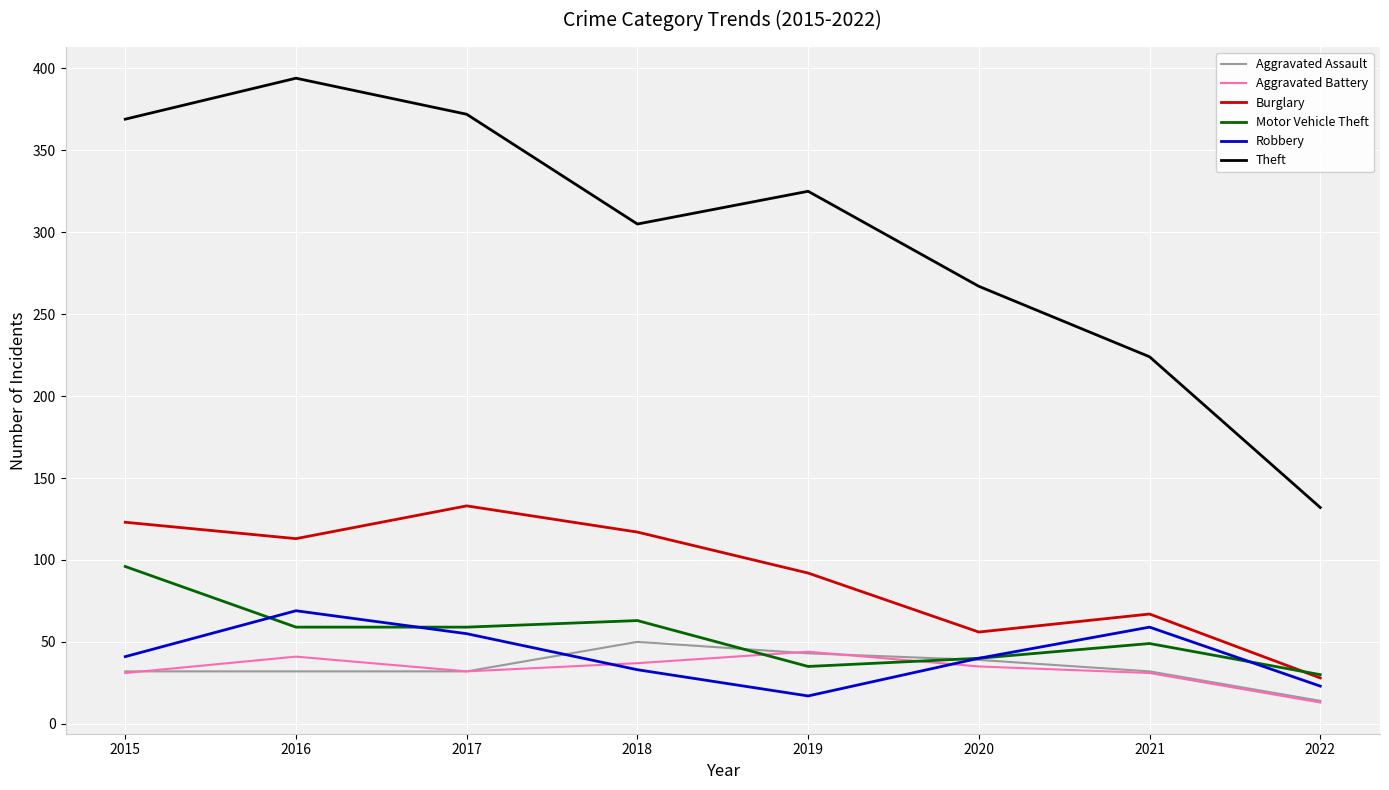

True or false: Theft and Motor Vehicle Theft cross at least once.

False